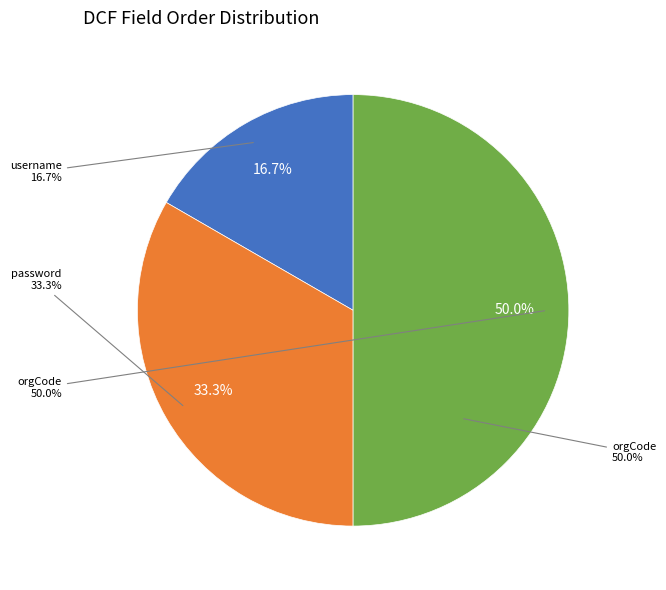

True or false: orgCode accounts for 41% of the total.

False